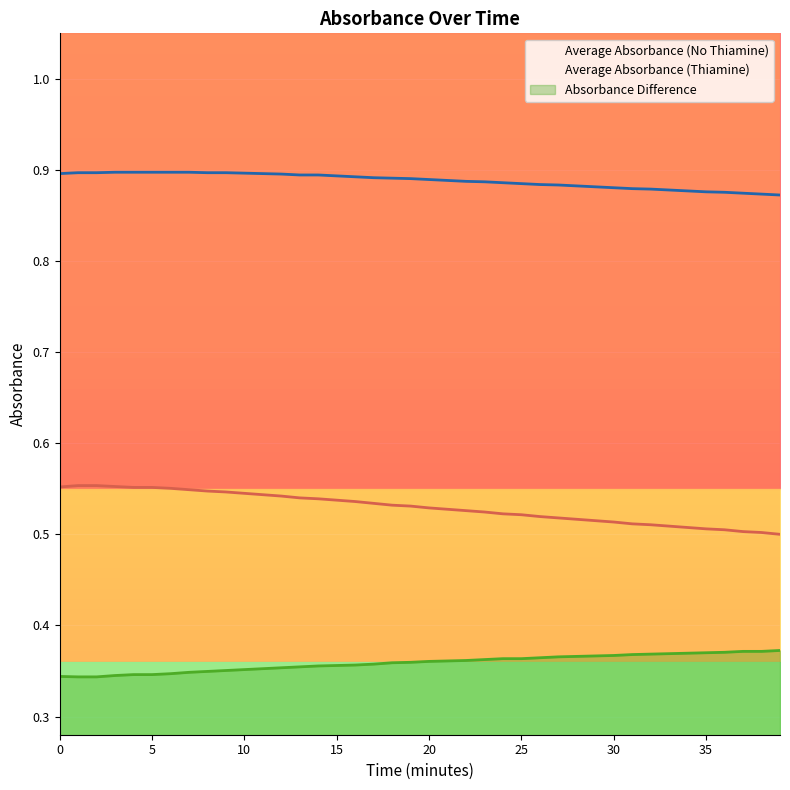

What is the total value across all series at 23?

1.8